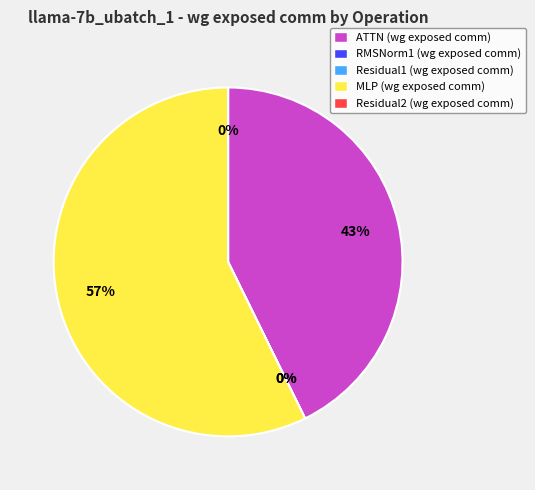

What is the largest slice in the pie chart?

MLP